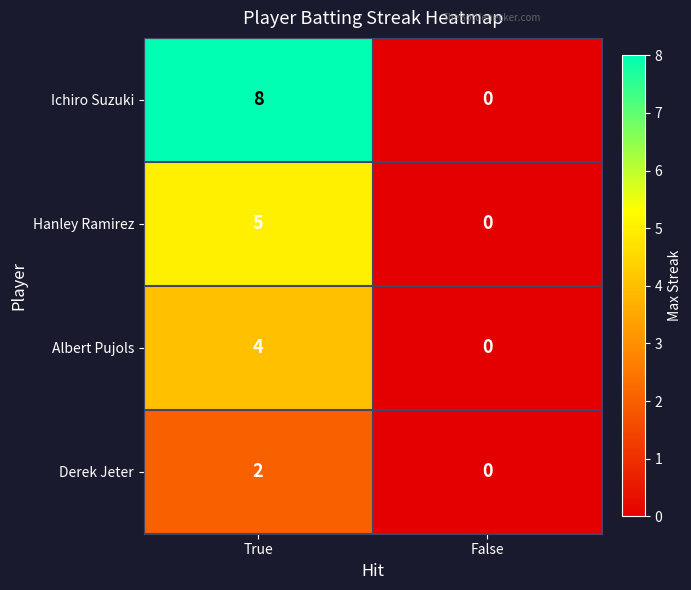

List the series in order of their peak value, highest first.

Ichiro Suzuki, Hanley Ramirez, Albert Pujols, Derek Jeter